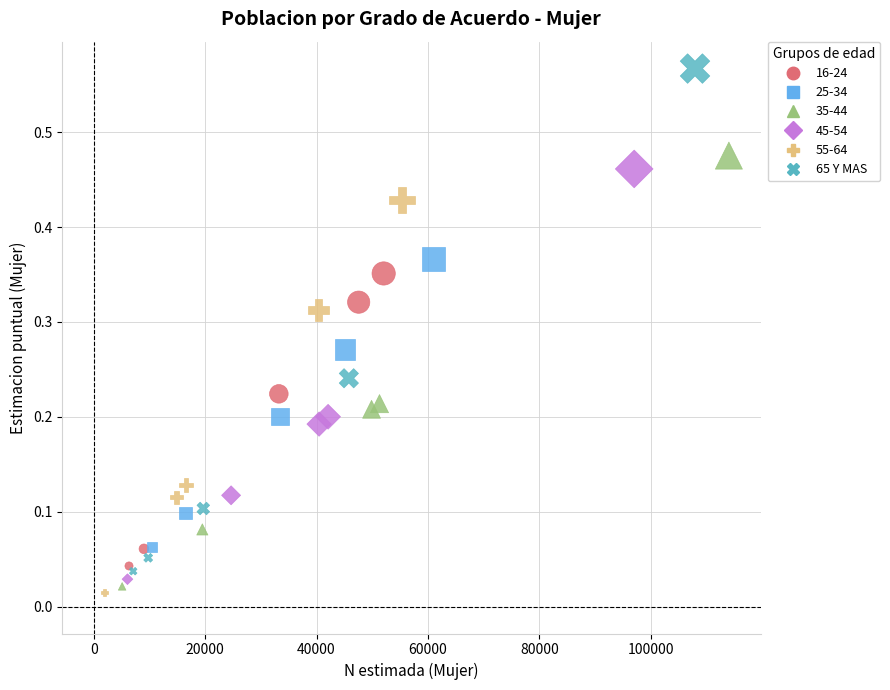

Which series reaches the maximum Y coordinate?

65 Y MAS